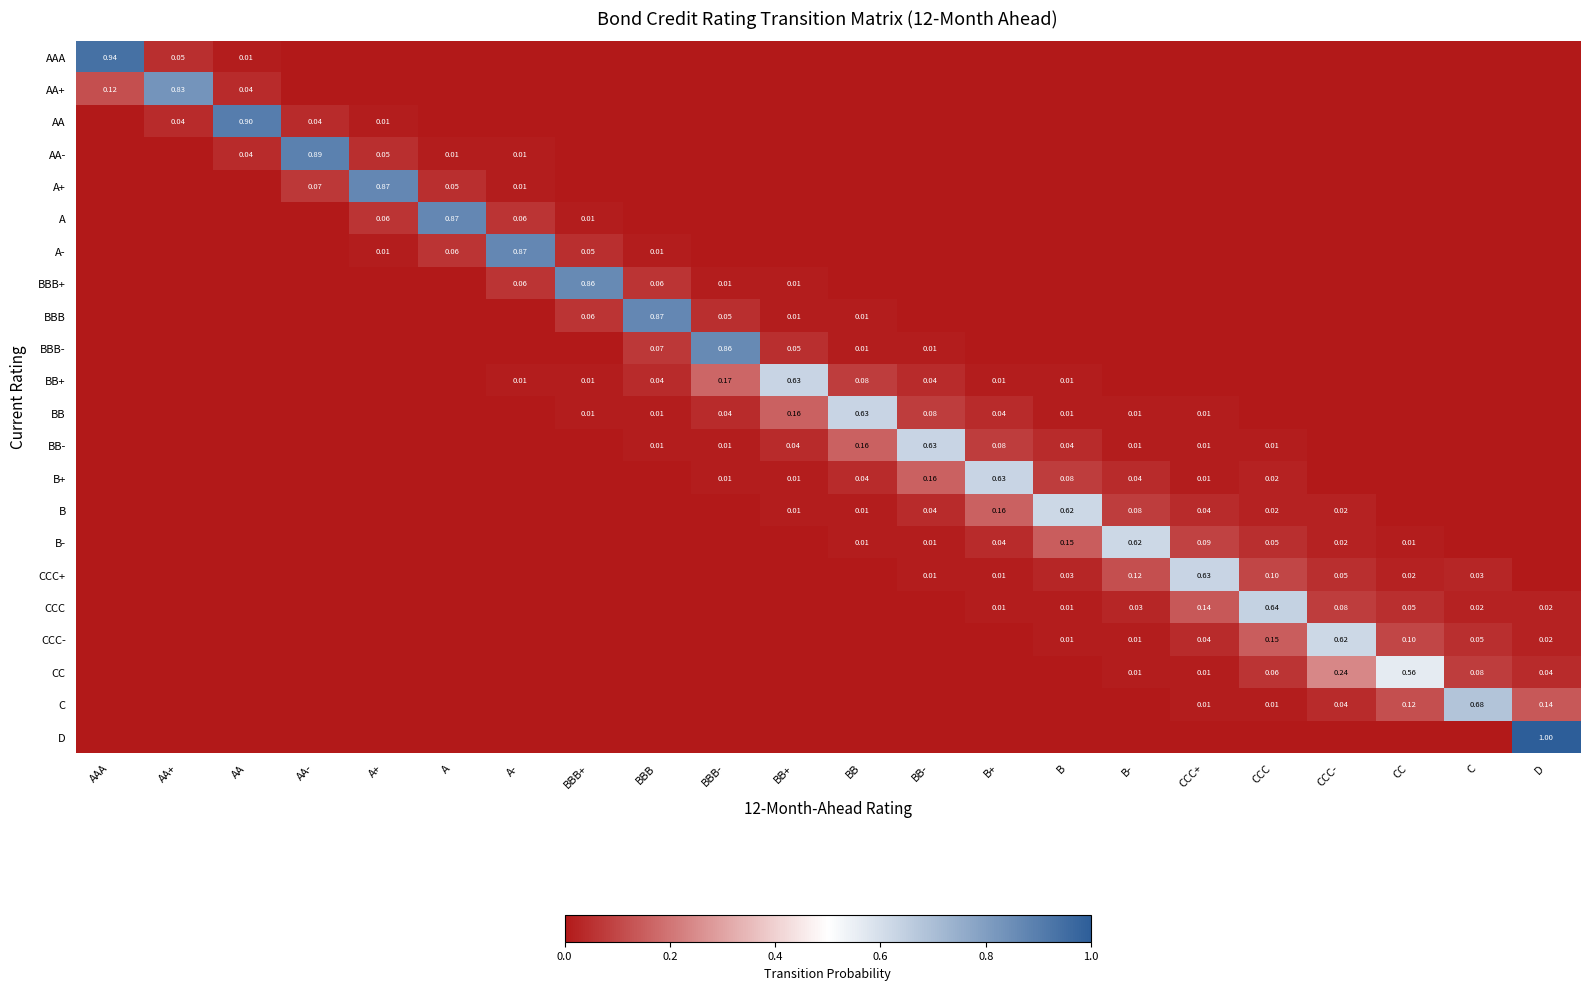

At which label does AA reach its minimum?

AAA